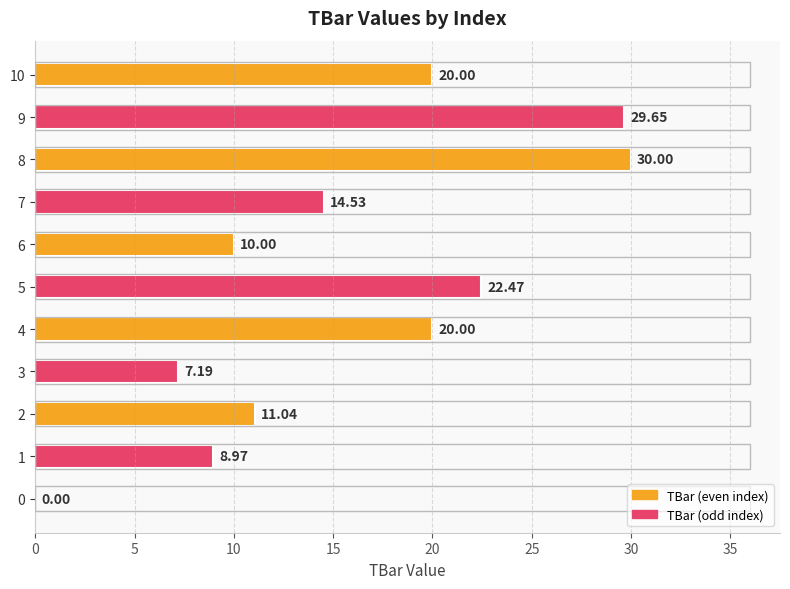

What is the sum of the values at 5 and 1?

31.4